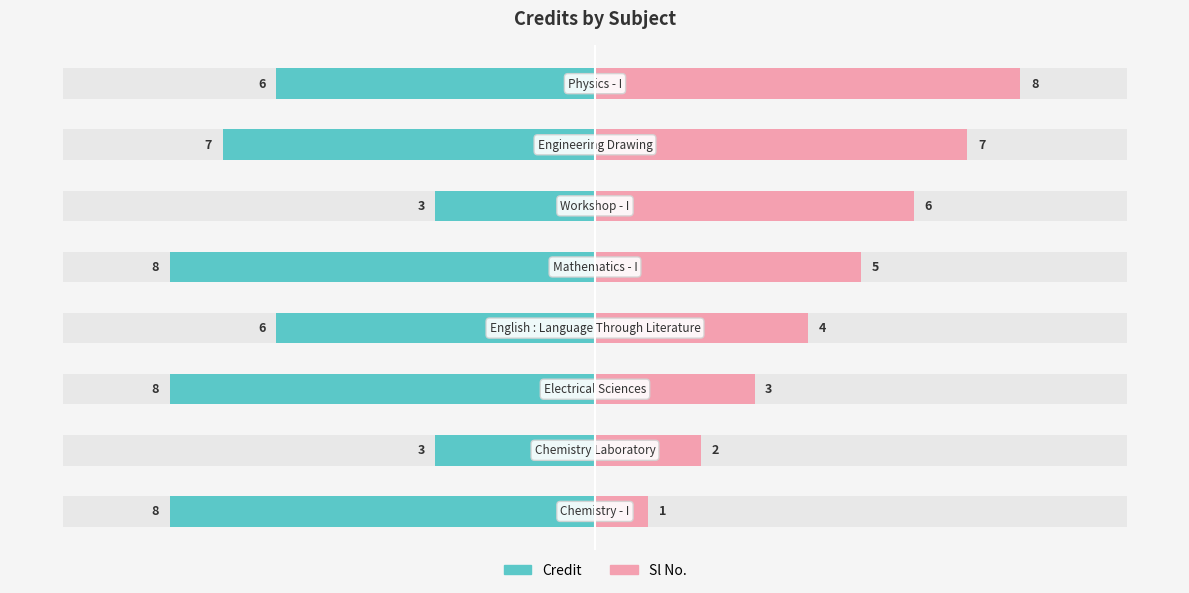

Count the Sl No. values in the range 3 to 7.

5